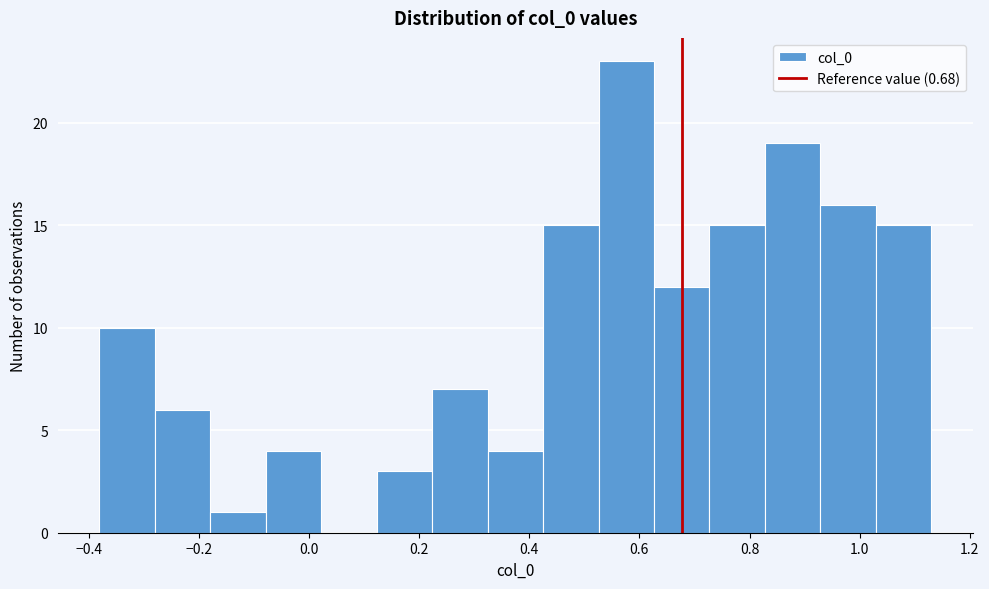

Reading left to right, list every bar in this chart as the range it spans on the x-axis followed by its height. Neither the bar edges nor the heights are printed on the chart, so give them approximately, as read against the axes.

-0.38 to -0.28: 10
-0.28 to -0.18: 6
-0.18 to -0.08: 1
-0.08 to 0.02: 4
0.02 to 0.12: 0
0.12 to 0.22: 3
0.22 to 0.32: 7
0.32 to 0.42: 4
0.42 to 0.52: 15
0.52 to 0.62: 23
0.62 to 0.72: 12
0.72 to 0.82: 15
0.82 to 0.92: 19
0.92 to 1.02: 16
1.02 to 1.14: 15